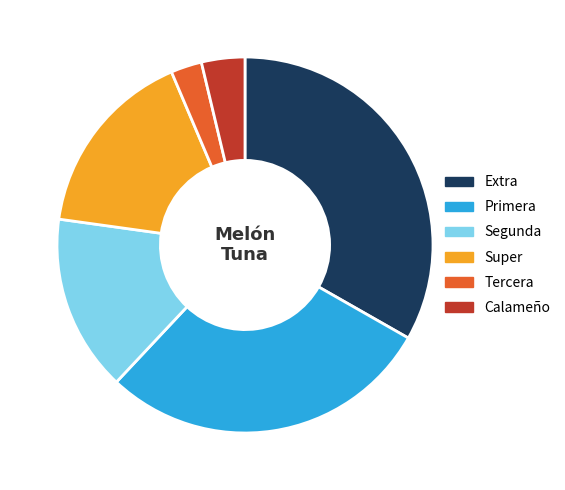

How many segments does this pie chart have?

6